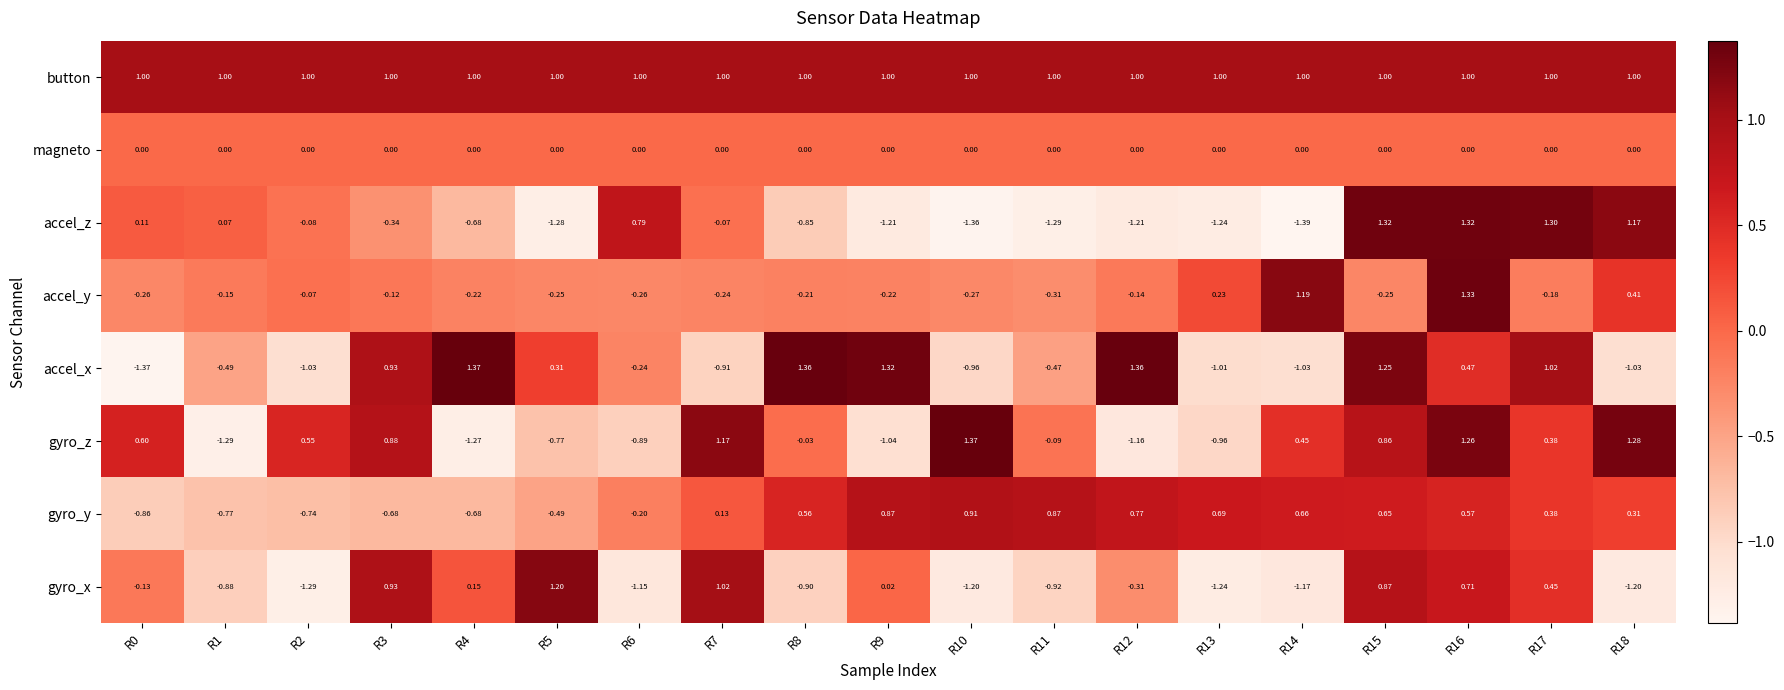

Which series has the largest total across all categories?

button